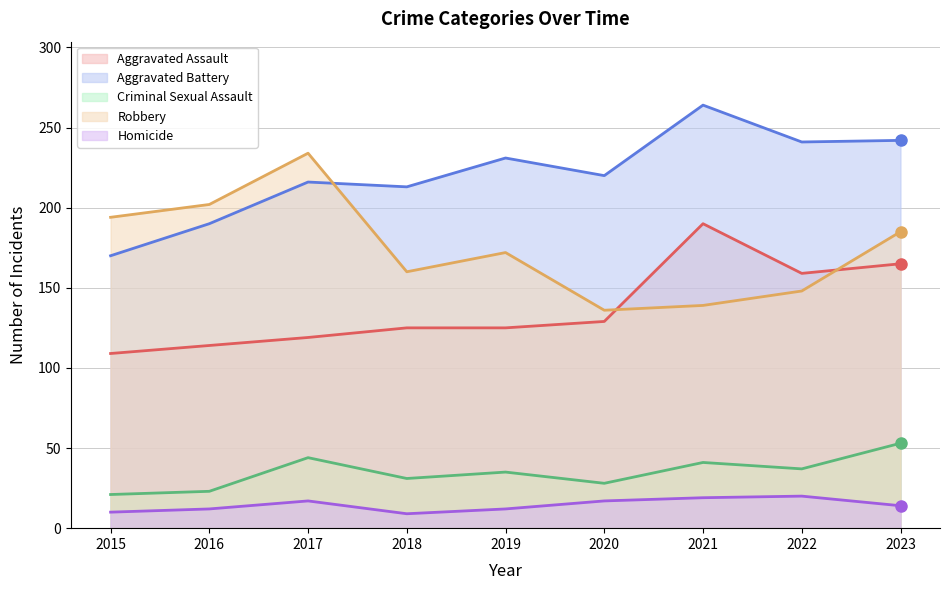

How many interior local peaks does the Criminal Sexual Assault series have?

3